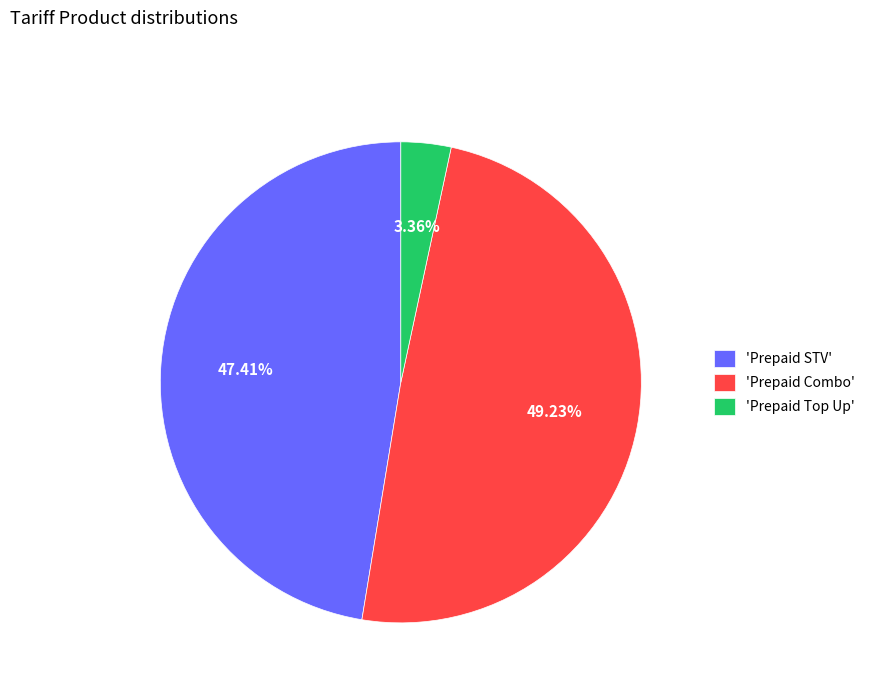

How many segments does this pie chart have?

3